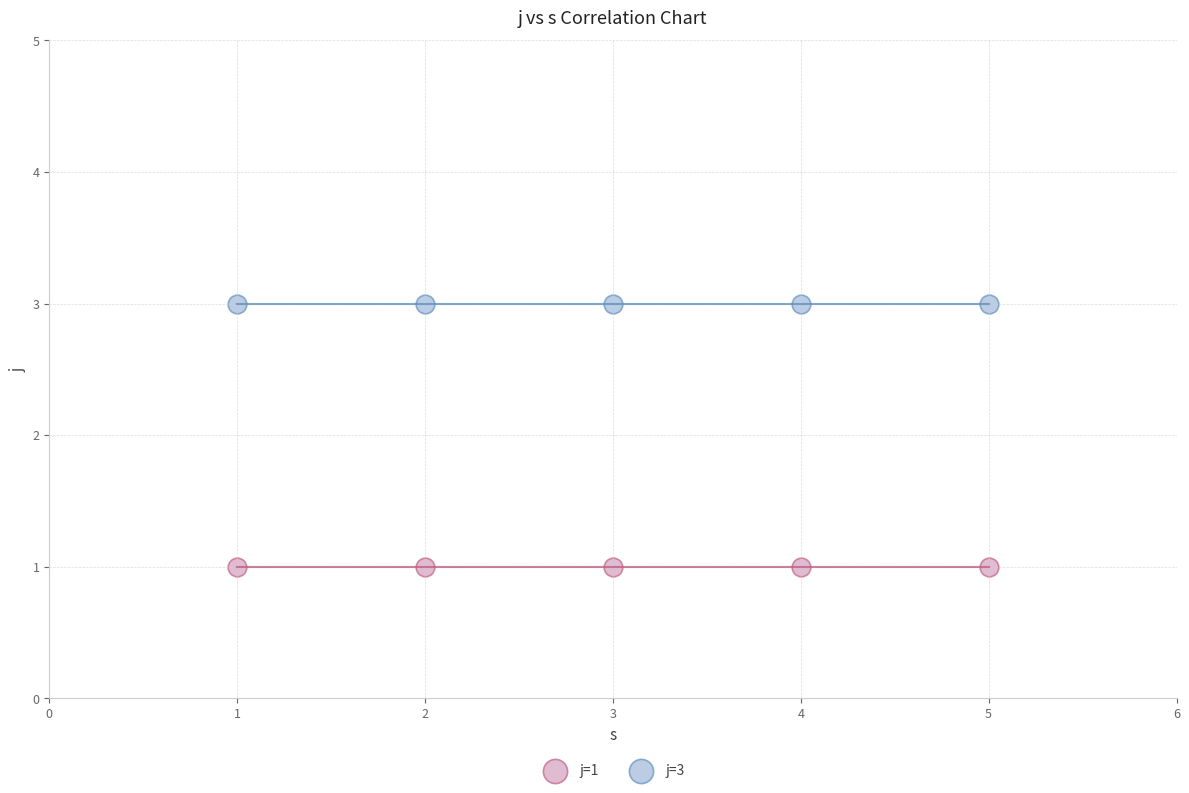

Across all data points, what is the average X value?

3